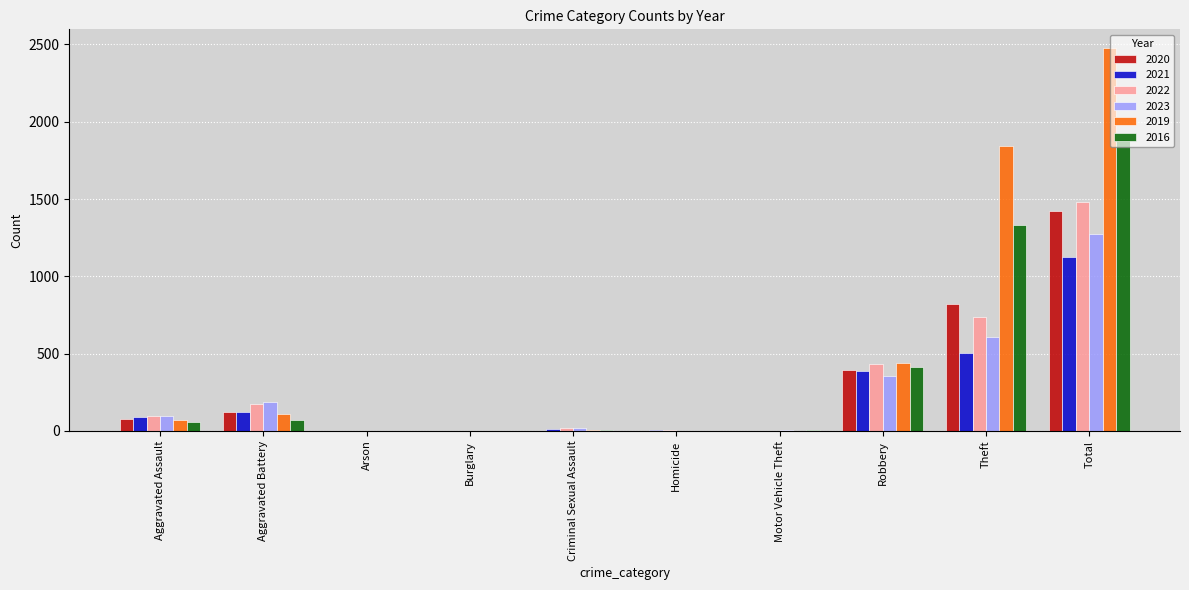

What is the total value across all series at Criminal Sexual Assault?

61